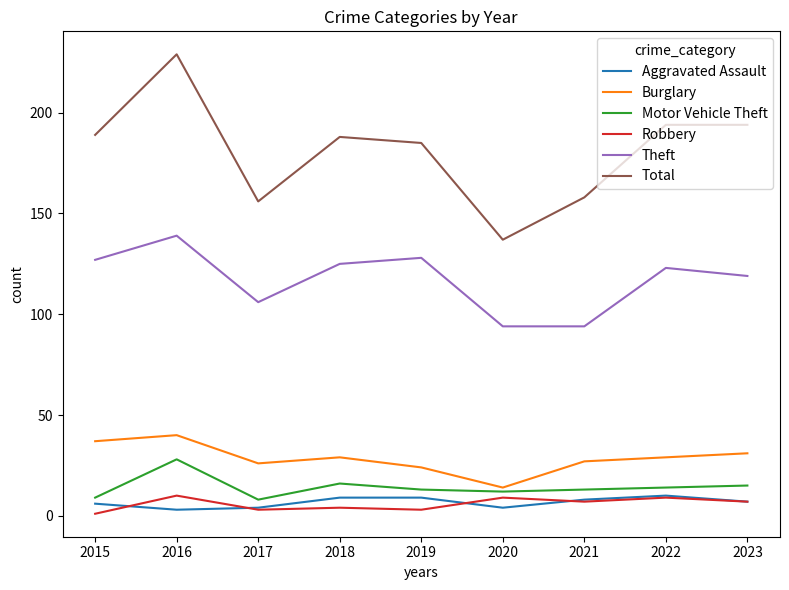

Where does the Theft series first go above 123?

2015